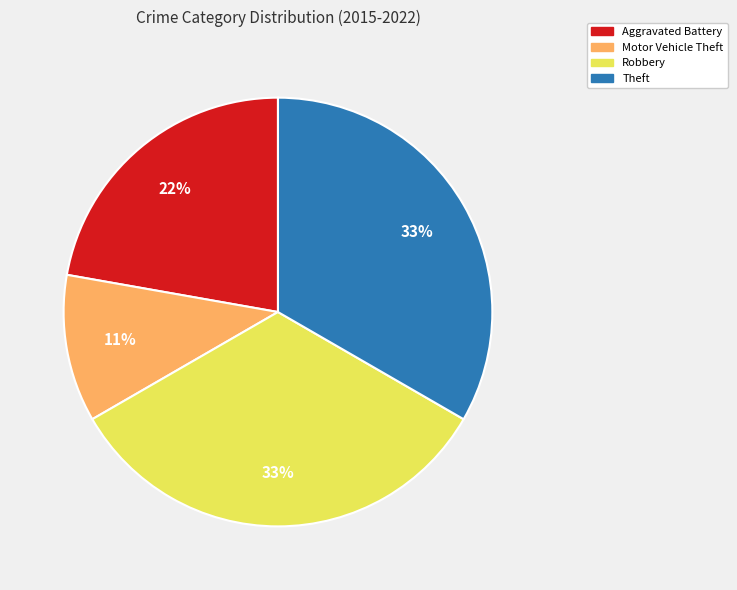

What is the smallest slice in the pie chart?

Motor Vehicle Theft